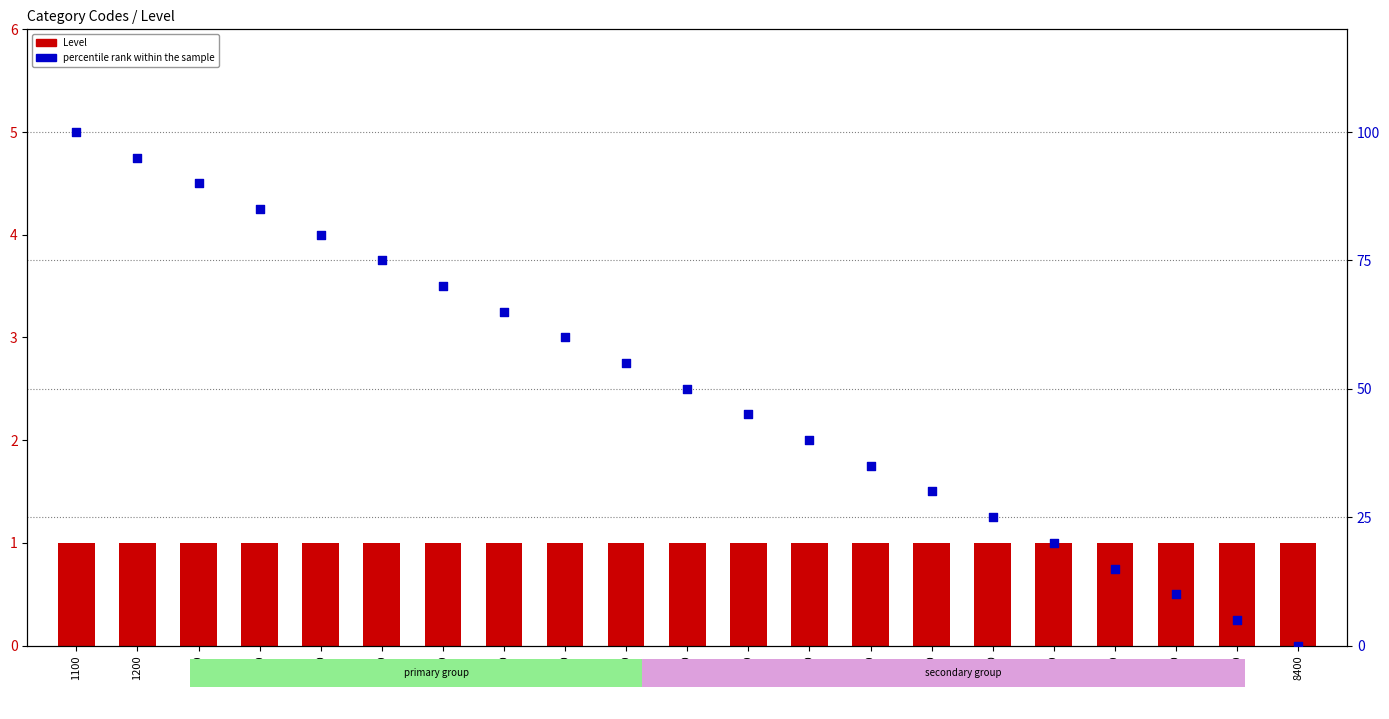

At which category is the sum across all series the highest?

1100